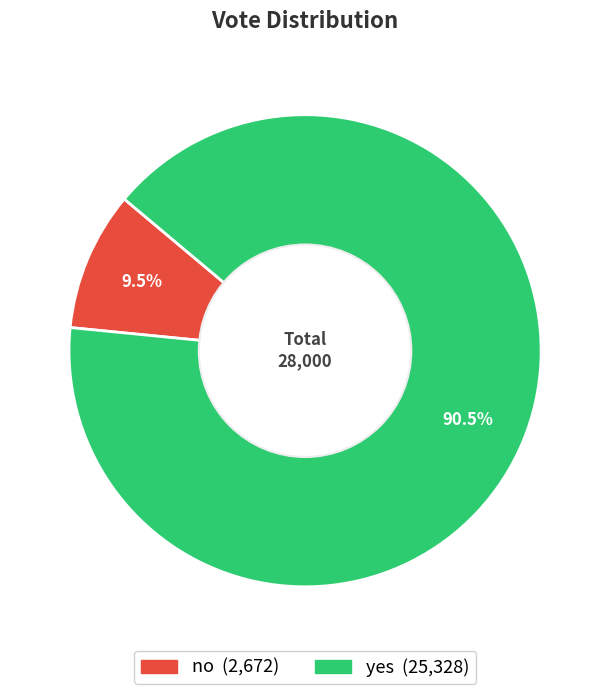

How many slices are in this pie chart?

2